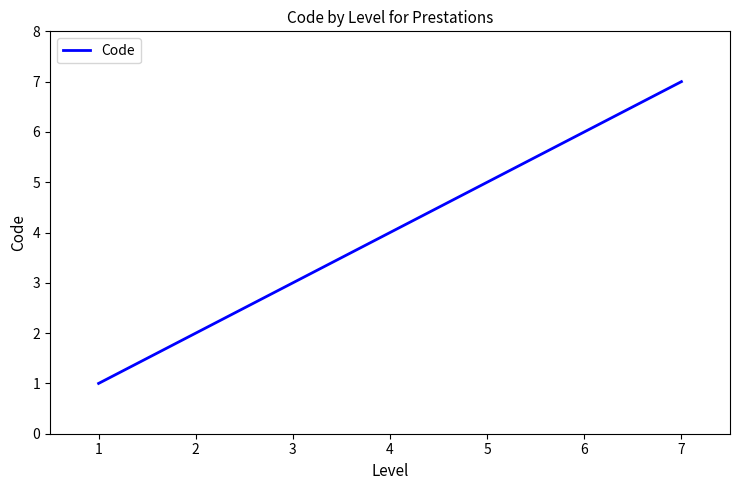

What is the ratio of the value at 3 to the value at 2?

1.5